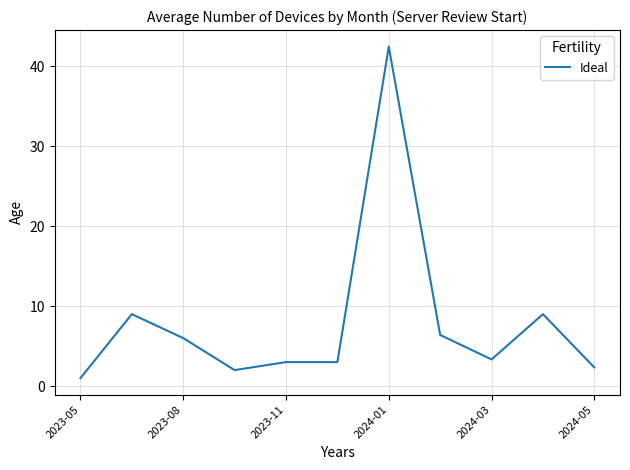

Reading left to right, extract all data points from this chart.

1.0	9.0	6.0	2.0	3.0	3.0	42.5	6.4	3.3	9.0	2.3